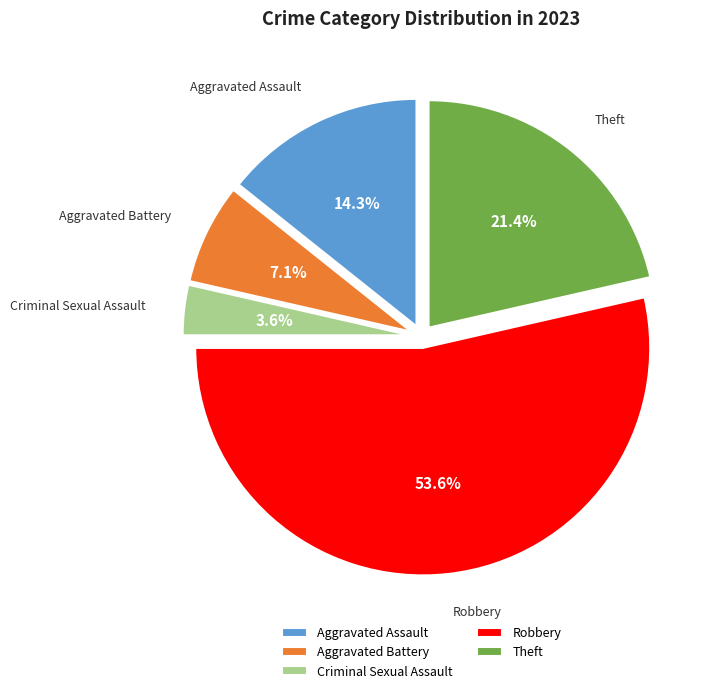

Which slice represents more than half of the pie?

Robbery